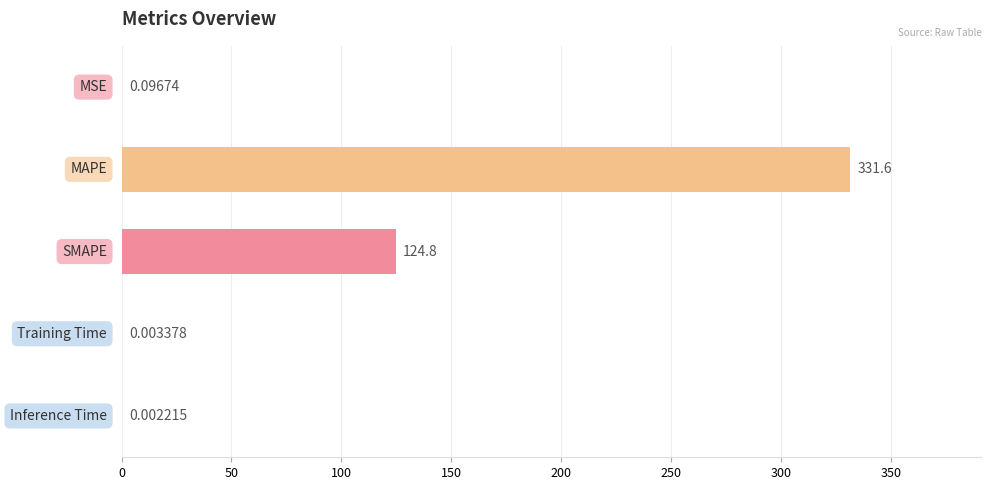

What is the difference between the maximum and minimum values?

331.6